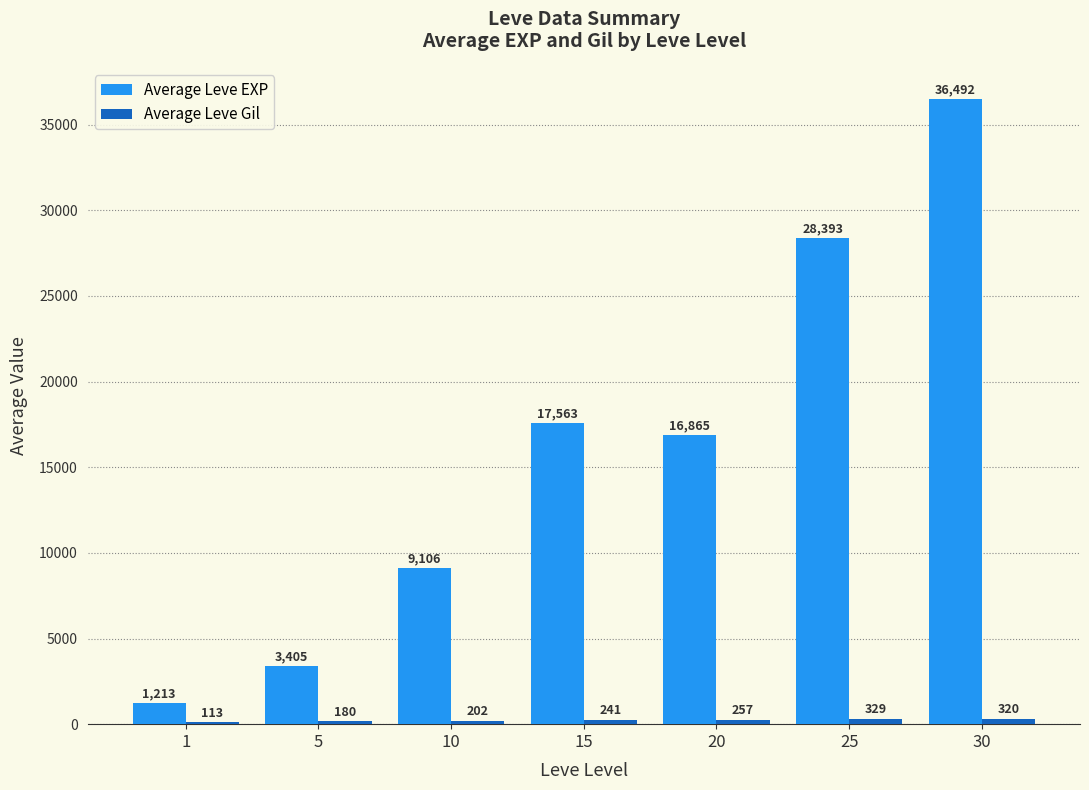

How many groups of bars are there?

7